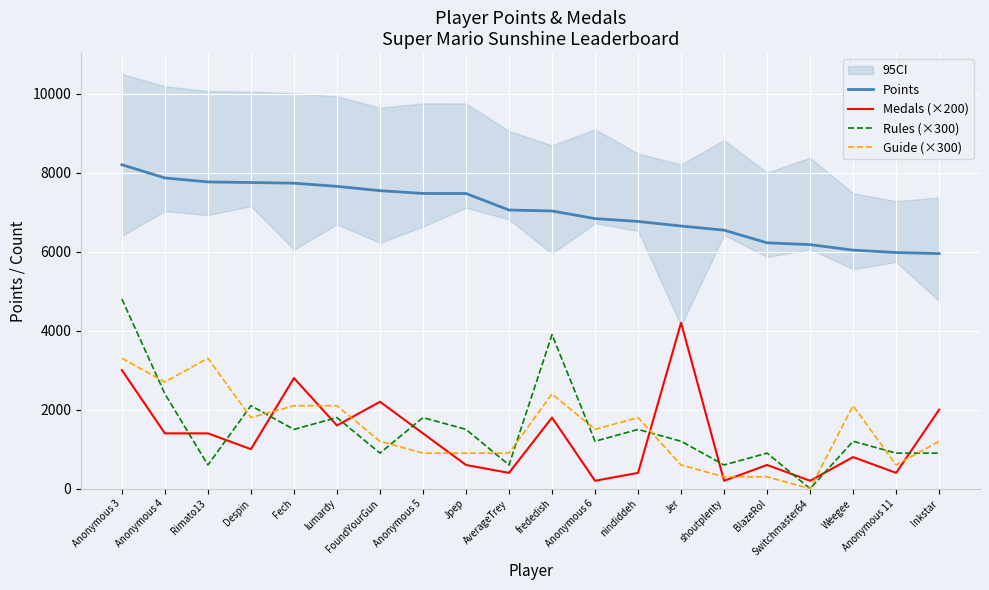

Is this an area chart (filled region under the line)?

No